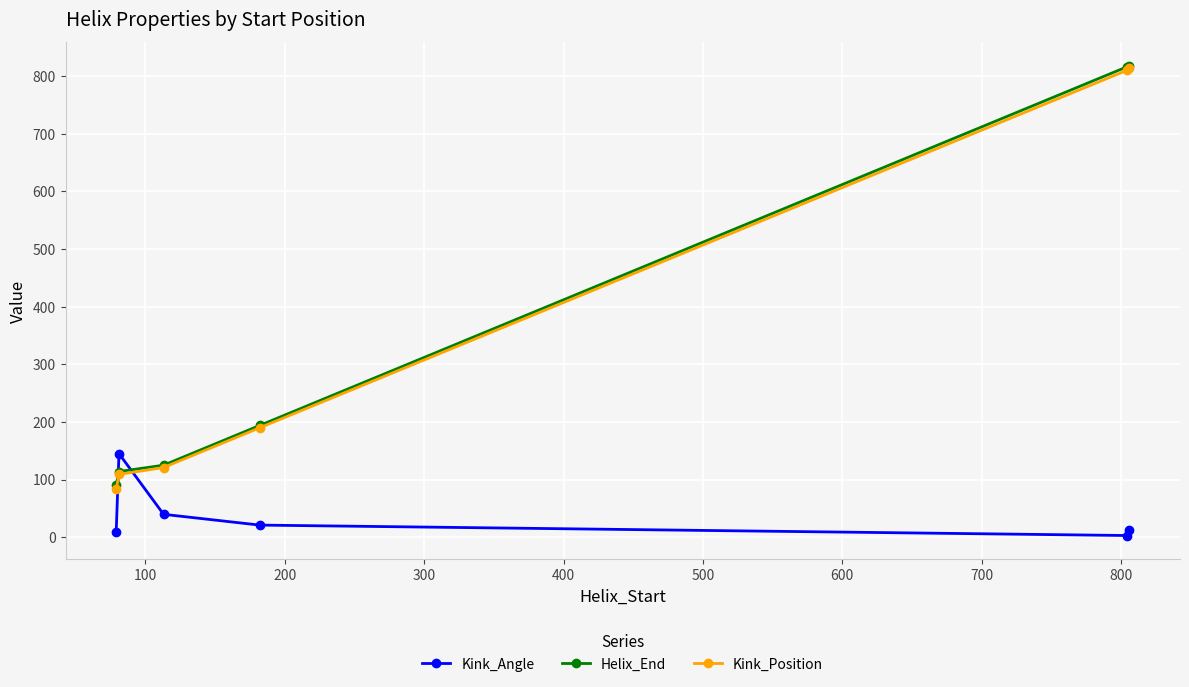

True or false: Kink_Angle and Kink_Position intersect in this chart.

True